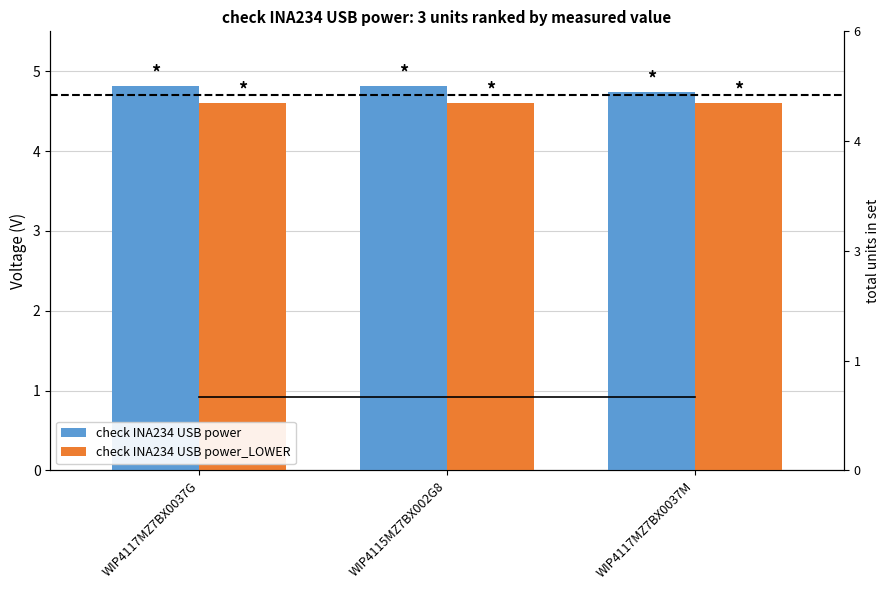

What are all the series names shown in the legend?

check INA234 USB power, check INA234 USB power_LOWER